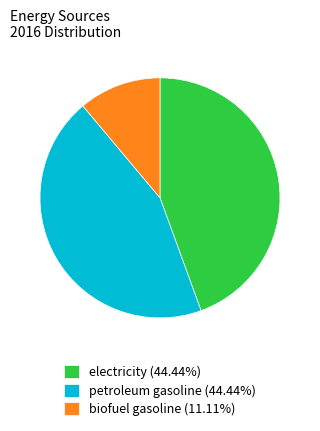

Approximately how many times larger is the value at electricity (44.44%) compared to petroleum gasoline (44.44%)?

1.0